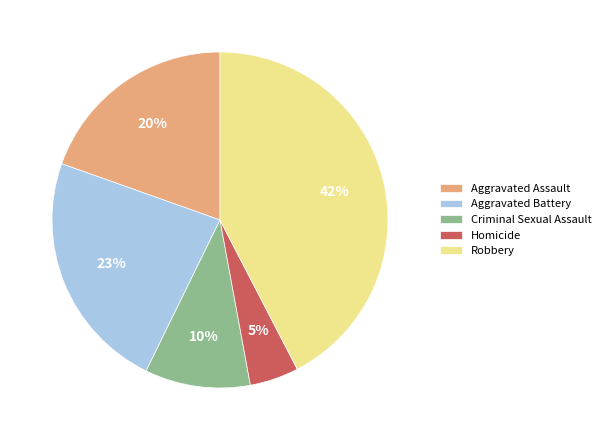

Does Aggravated Assault represent more than half of the total?

No